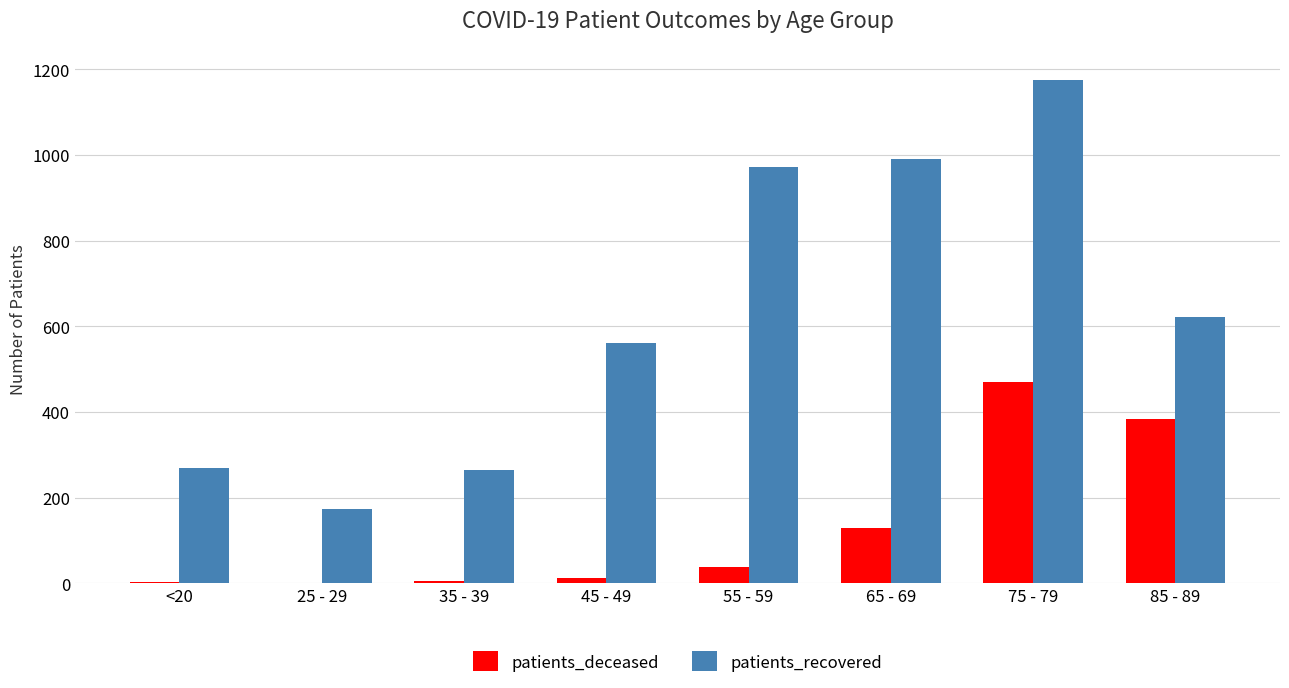

The patients_recovered series shows 991 at 65 - 69. True or false?

True